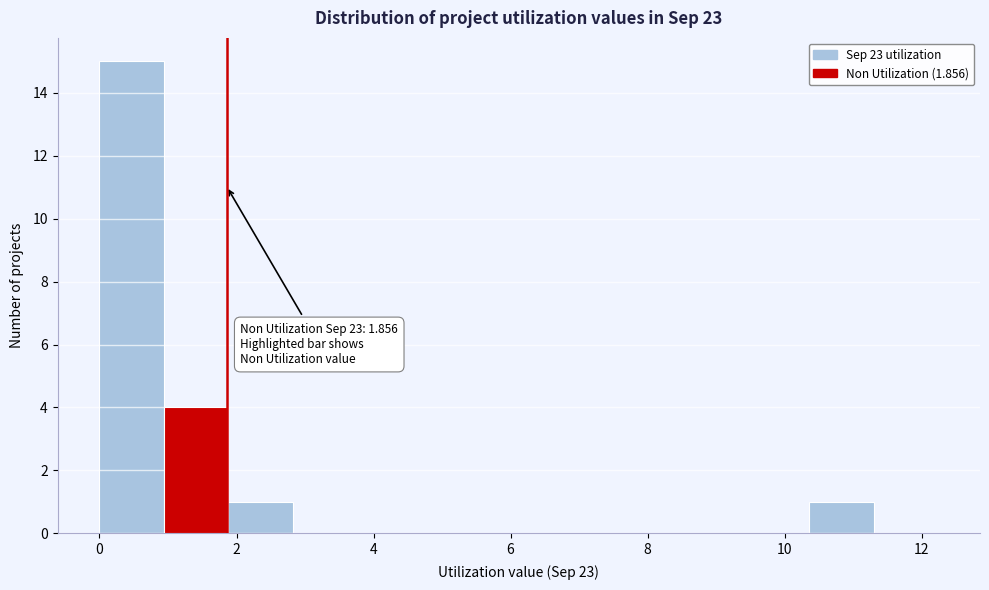

Over which range of the x-axis is the bar tallest?

0.0 to 1.0